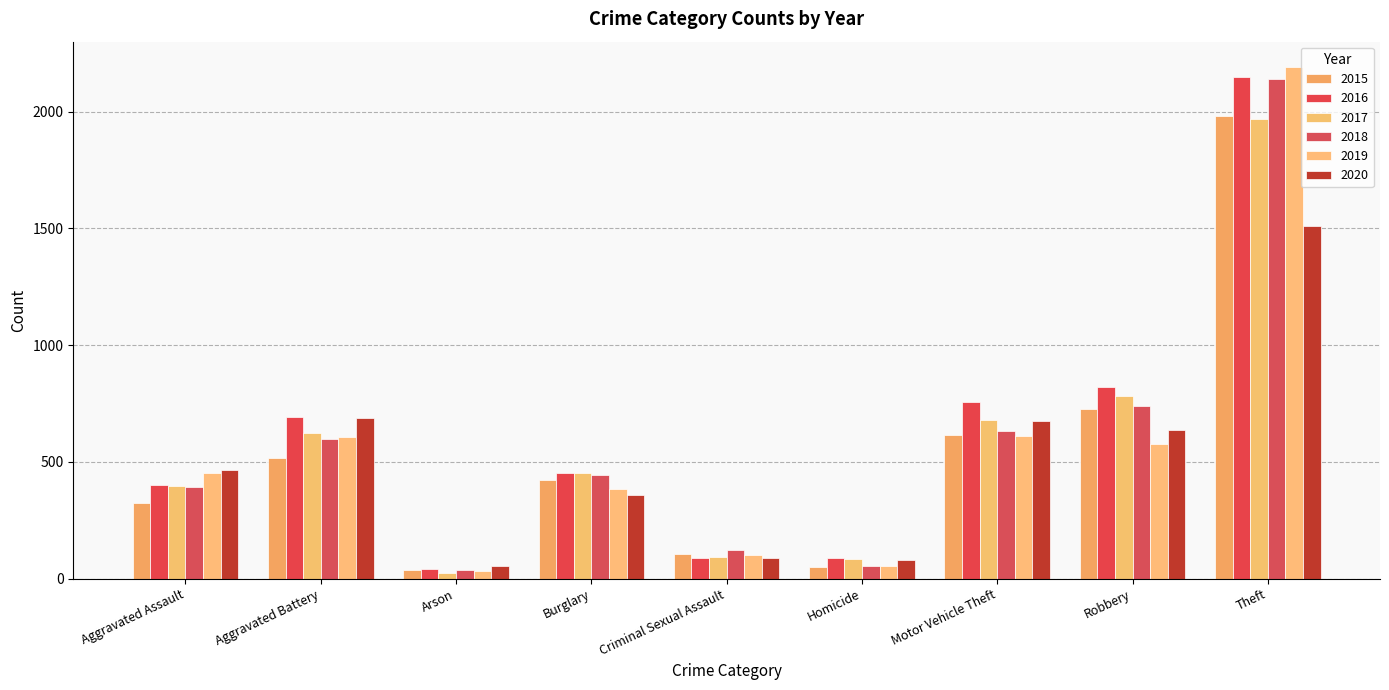

At which category is the sum across all series the highest?

Theft